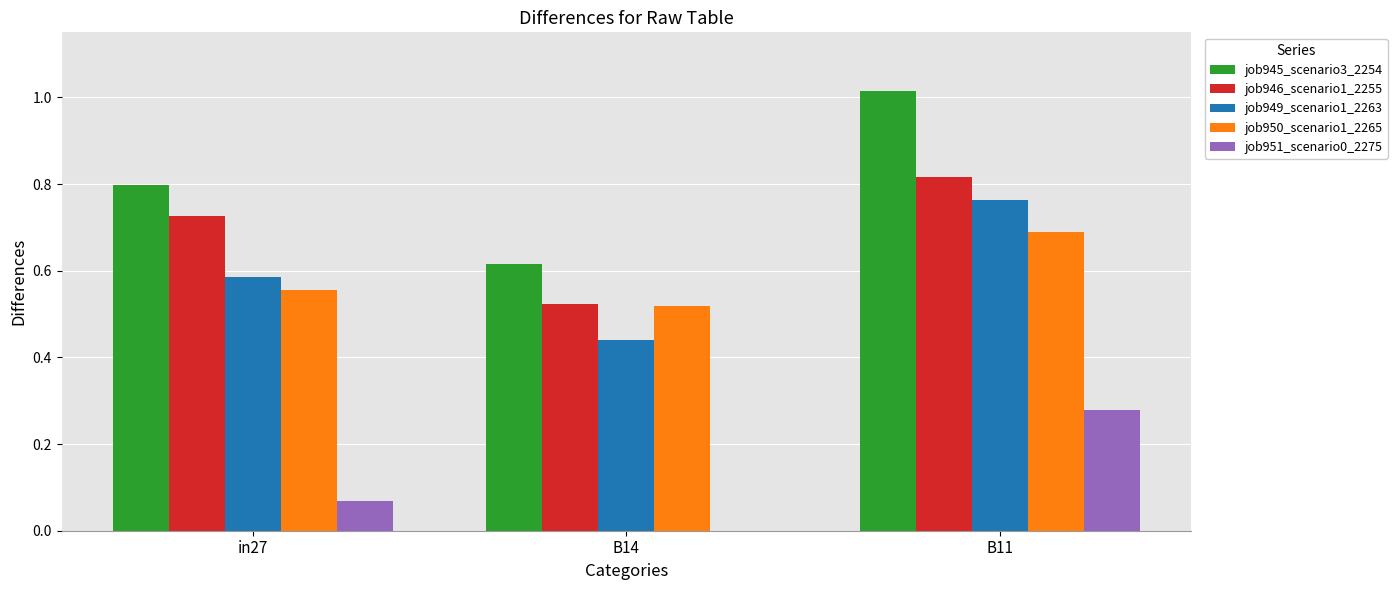

At which category is the sum across all series the highest?

B11